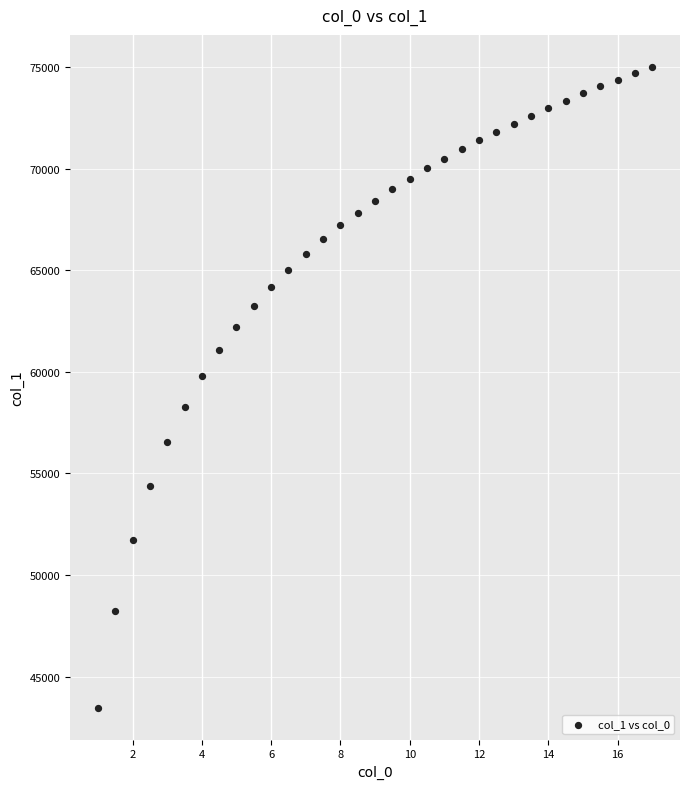

What is the range of Y values (max minus min)?

31527.7